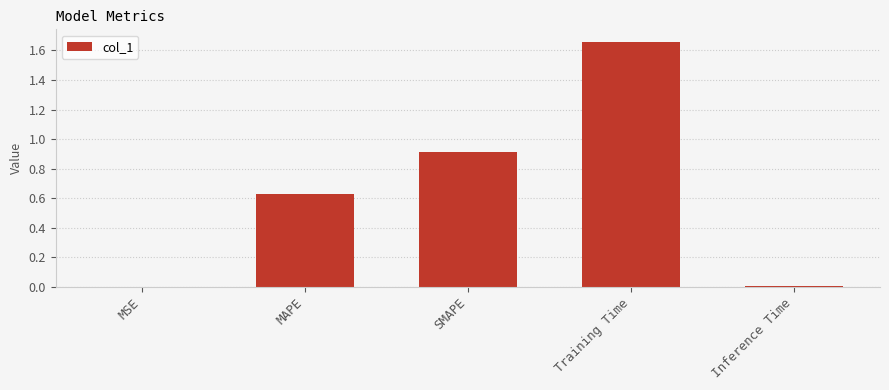

What is the change in value from Training Time to Inference Time?

-1.7